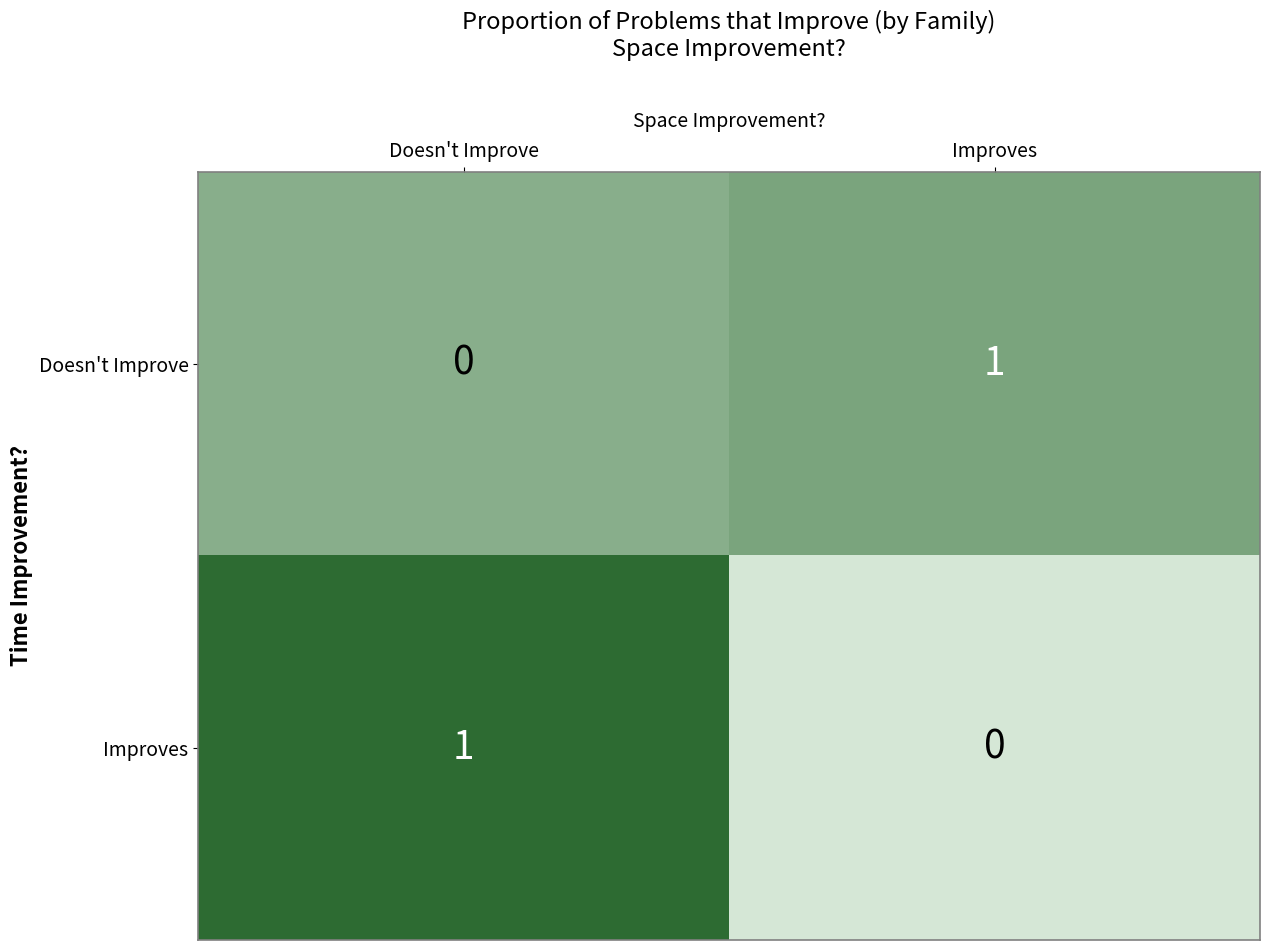

At which label does Improves reach its peak?

Doesn't Improve